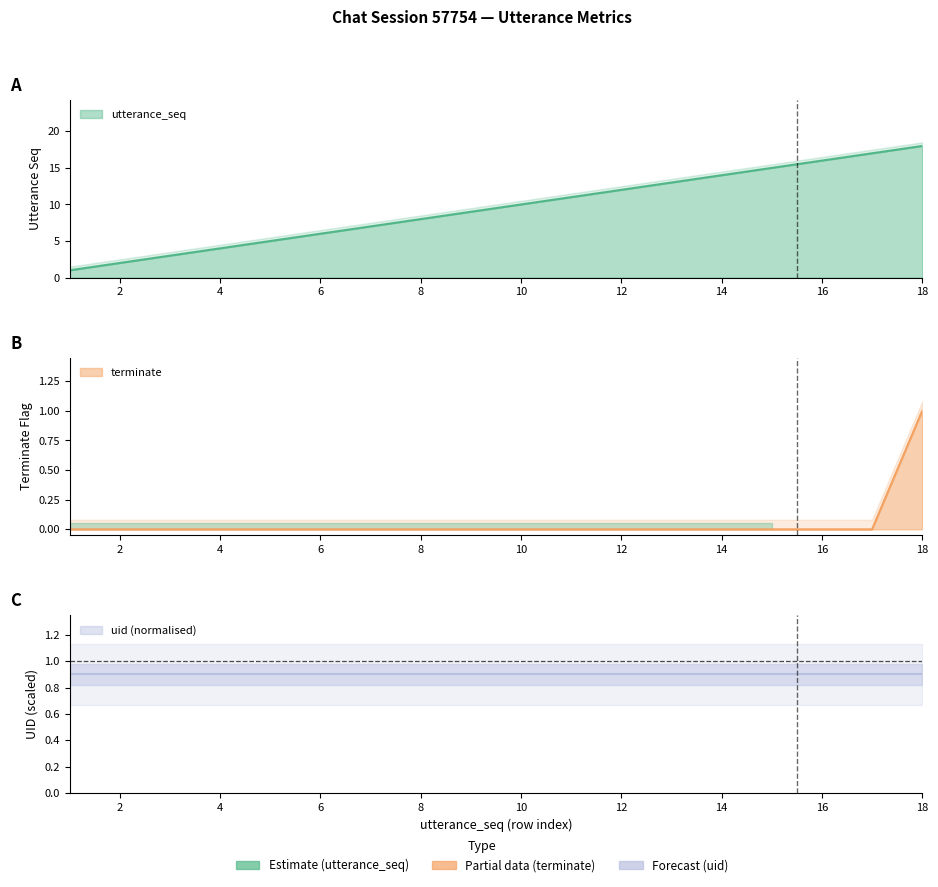

Is the value of terminate at 5 greater than the value of utterance_seq at 2?

No